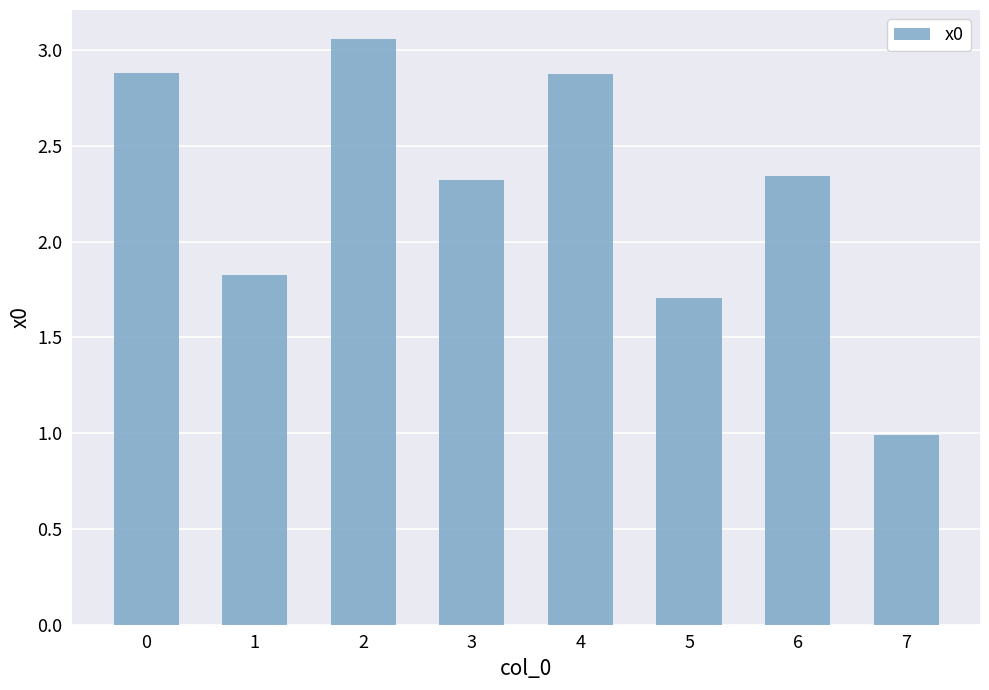

What is the value of the 2nd bar from the left?

1.8